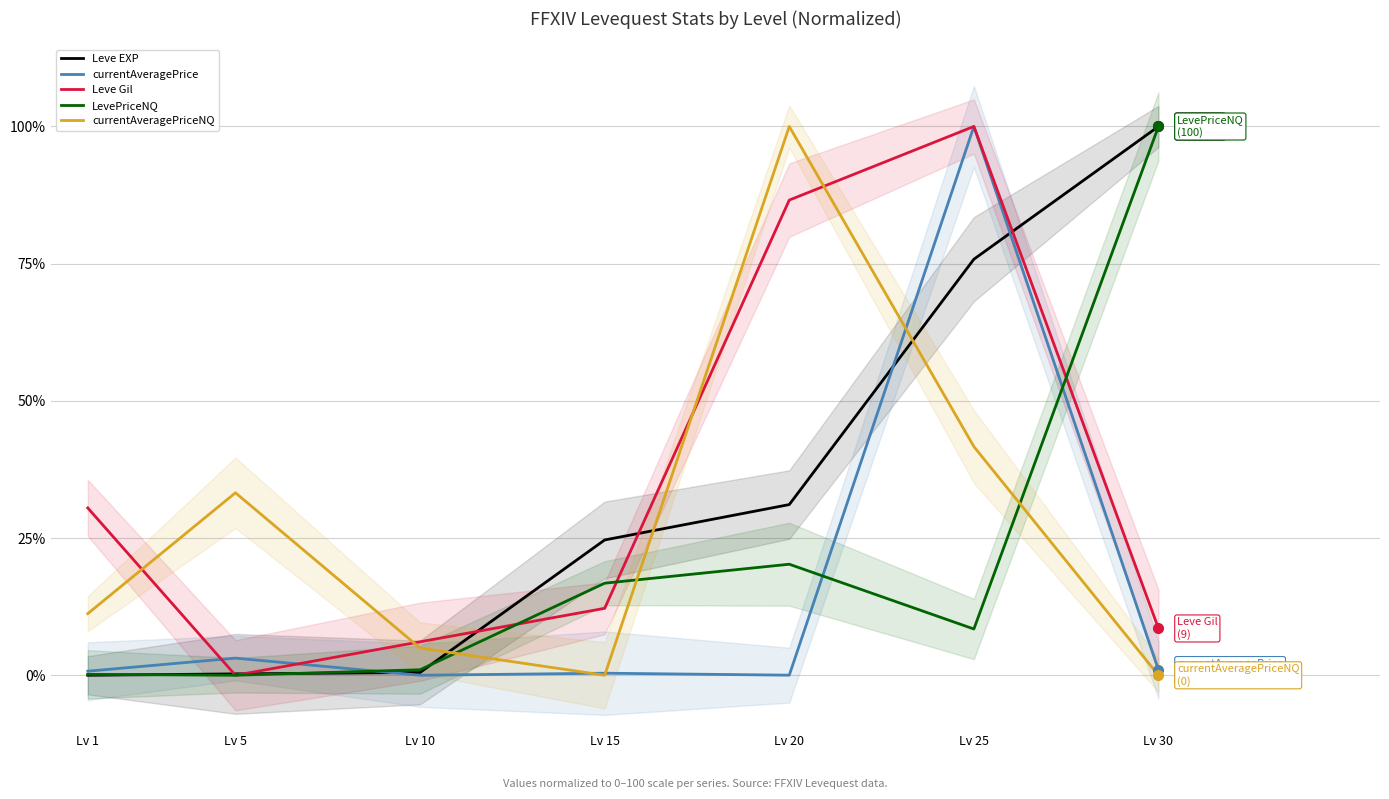

What is the value of the LevePriceNQ point at the 5th from the left?

20.2